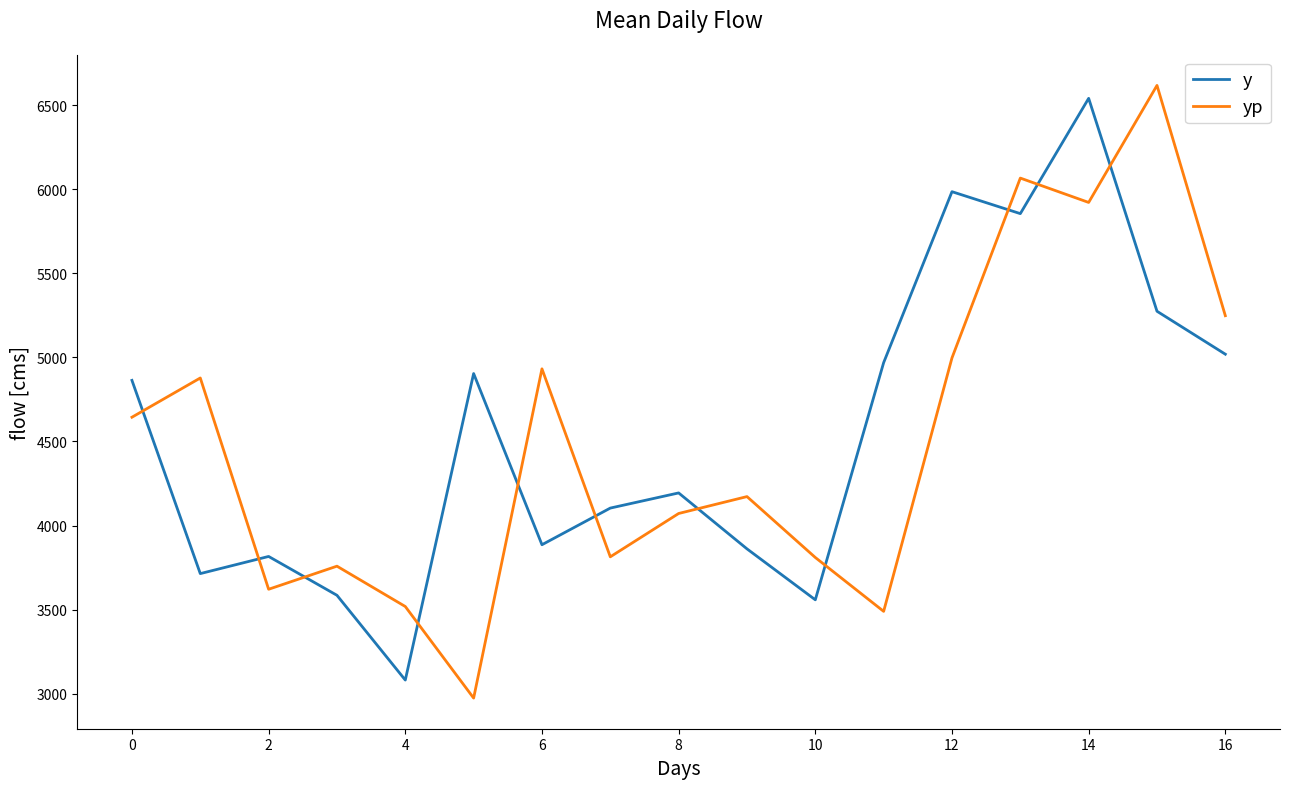

After their last crossing, which series has the higher values: y or yp?

yp